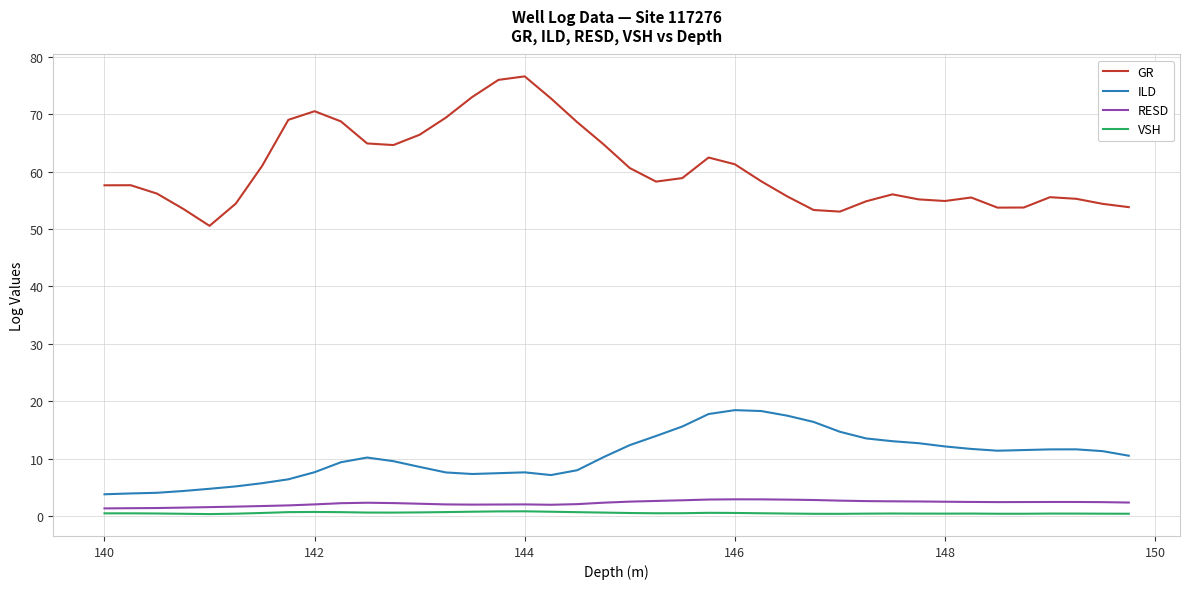

What is the maximum value shown in the chart?

76.6